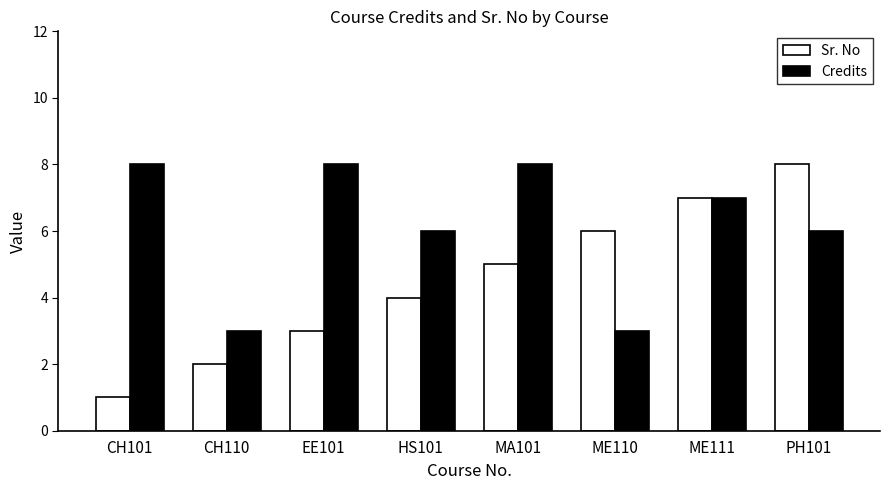

Is it true that Credits equals 6 at HS101?

True